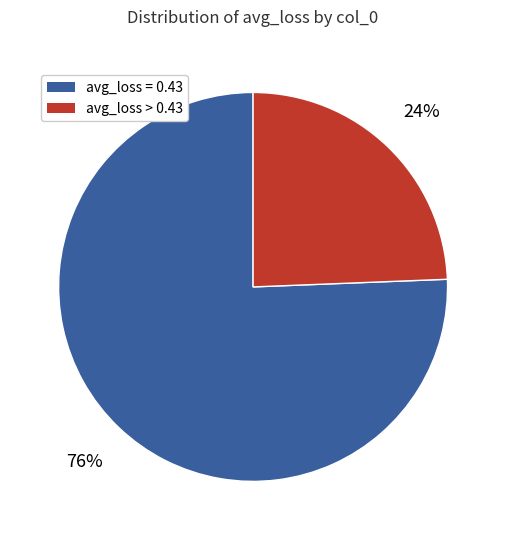

Count the number of slices in the pie.

2